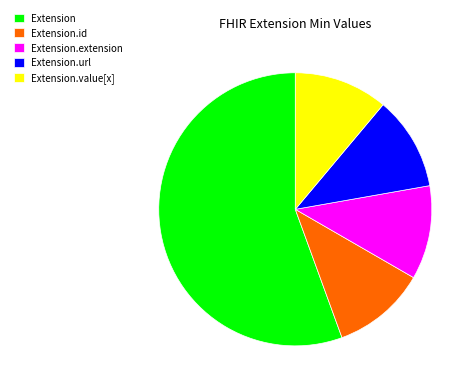

True or false: Extension.id accounts for 1% of the total.

False